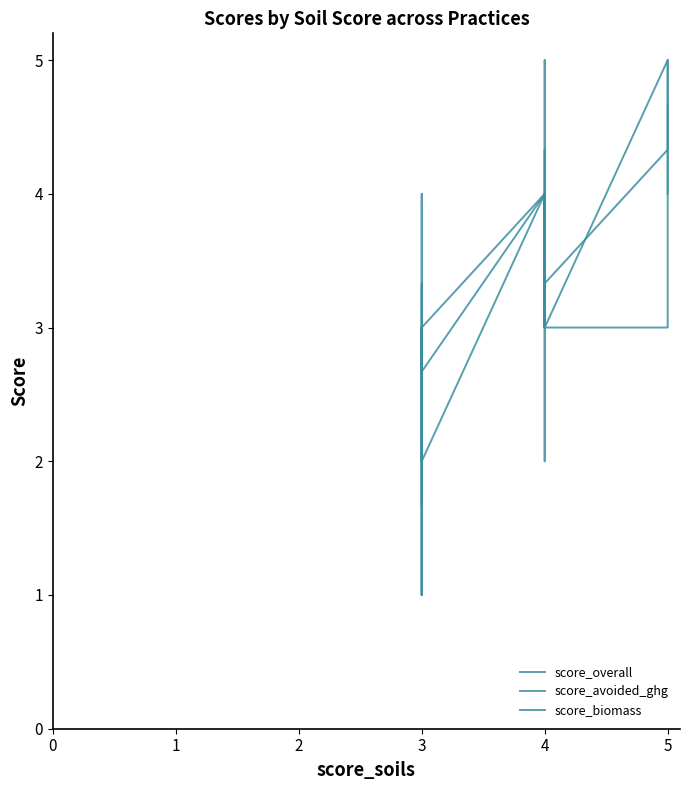

What is the highest value of the score_avoided_ghg series?

5.0